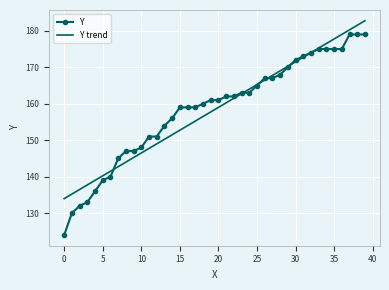

Which series ends up on top after the final intersection of Y and Y trend?

Y trend